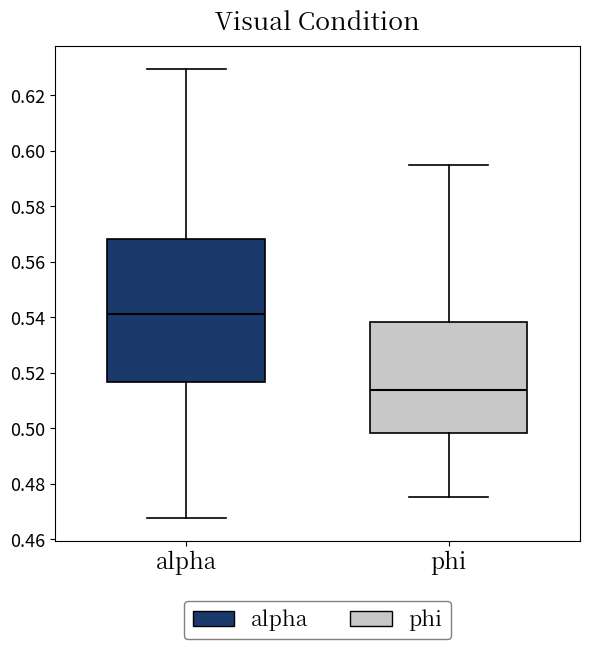

Reading left to right, transcribe this box plot: for each box, give where its median line is, the range the box spans, and where its two whiskers end, as read against the y-axis. The values are not printed on the chart, so give them approximately, as read against the axis.

alpha: median 0.542, box 0.516 to 0.568, whiskers 0.468 to 0.630
phi: median 0.514, box 0.498 to 0.538, whiskers 0.476 to 0.594